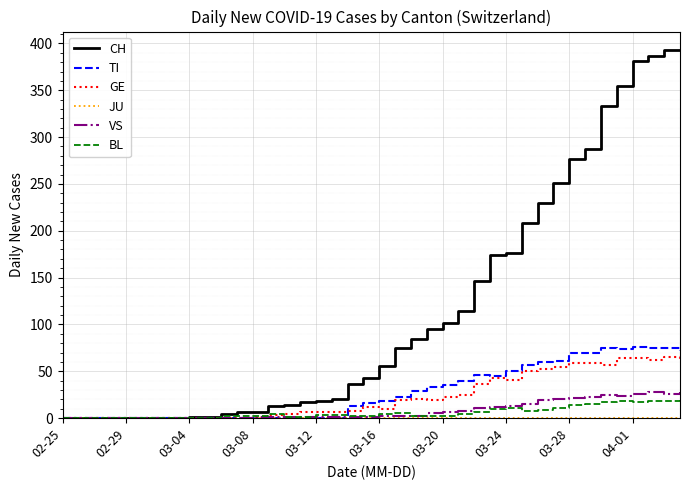

What is the sum of all VS values?

323